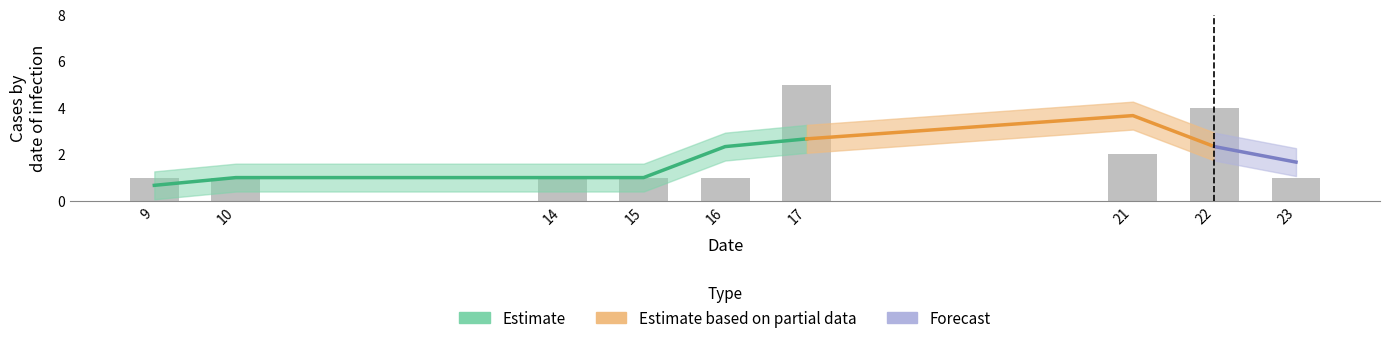

Reading left to right, what are all the values shown in this chart?

1	1	1	1	1	5	2	4	1